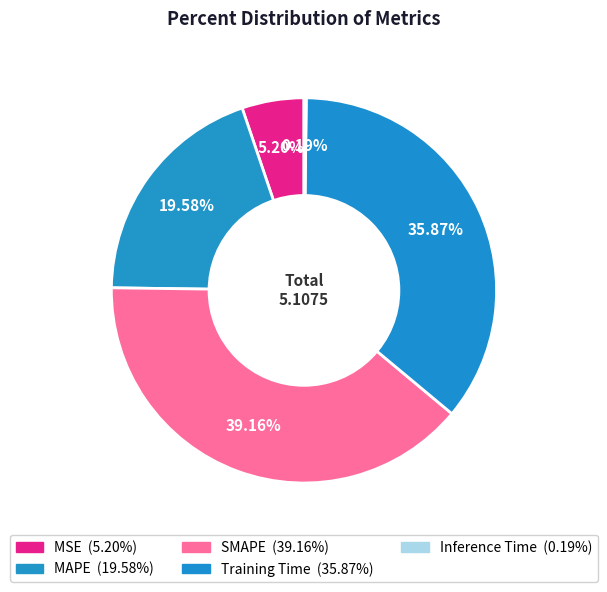

To the nearest percent, what percentage of the pie is MSE?

5%